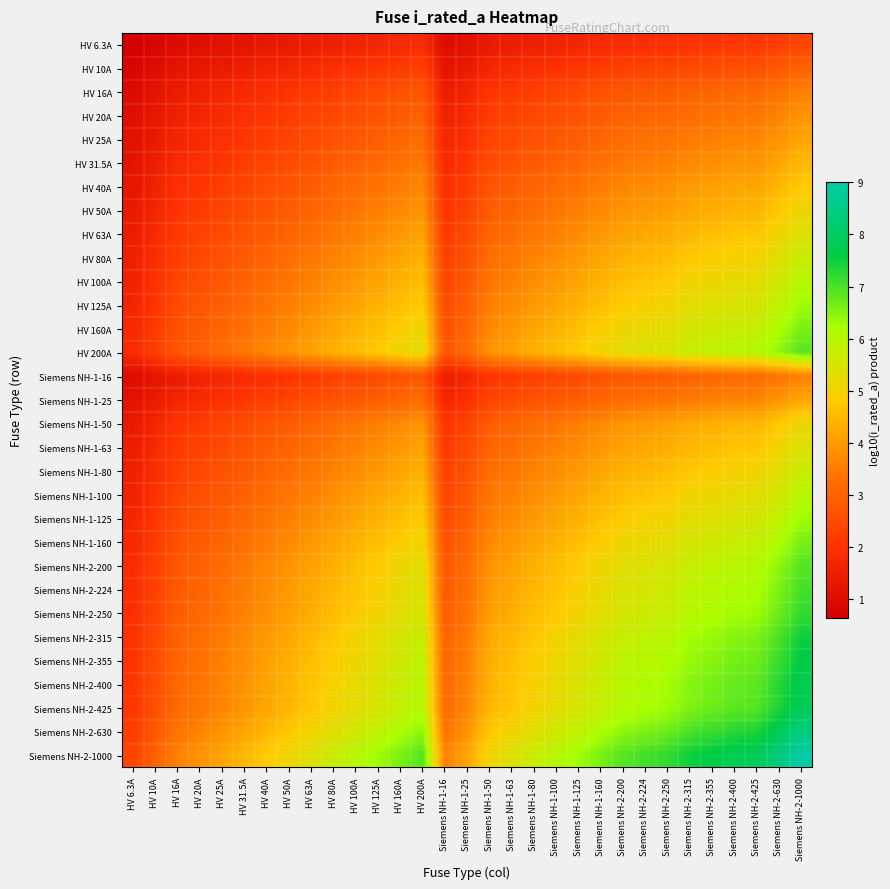

What is the smallest value displayed?

0.6